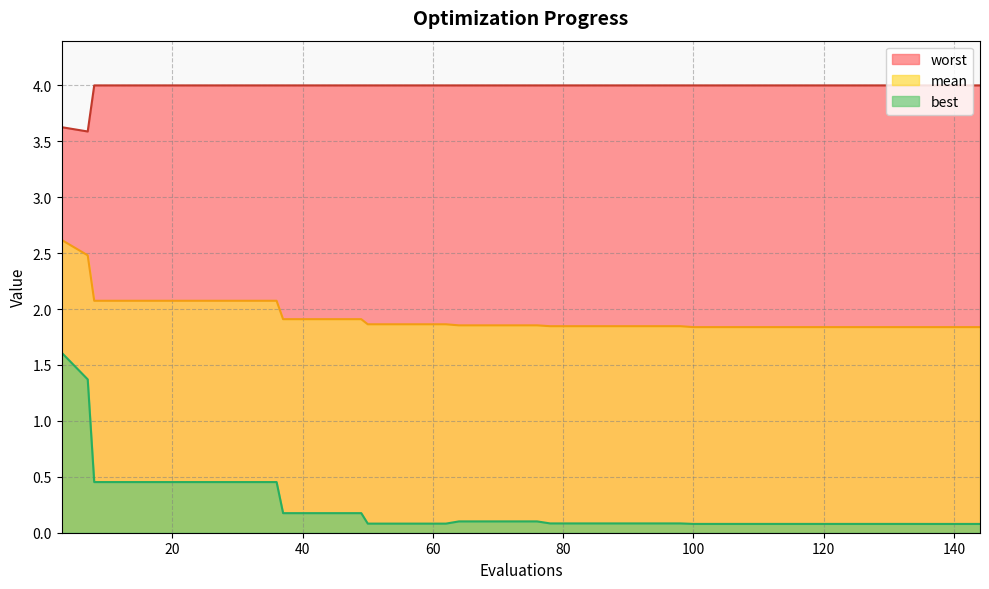

What is the spread (max minus min) of values at 140?

3.9